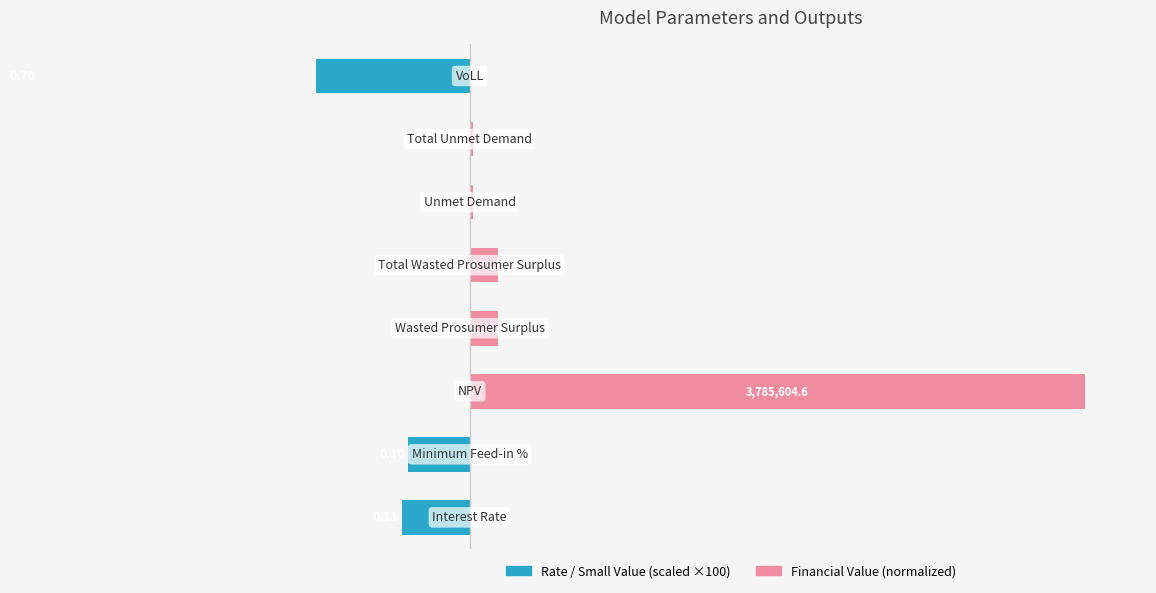

Reading left to right, extract all data points from this chart.

Rate / Small Value (scaled ×100): 0=-11.0	1=-10.0	2=0.0	3=0.0	4=0.0	5=0.0	6=0.0	7=-70.0
Financial Value (normalized): 0=0.0	1=0.0	2=100.0	3=4.6	4=4.6	5=0.6	6=0.6	7=0.0